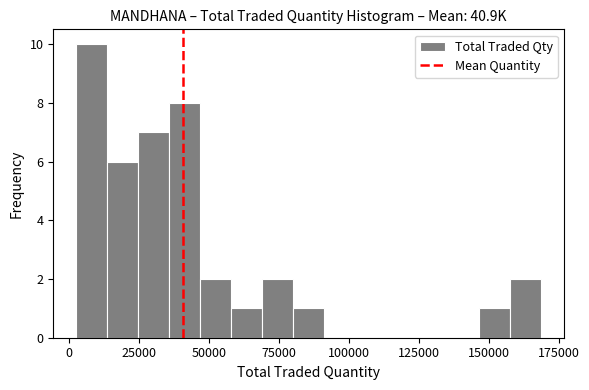

Around what value on the x-axis is the tallest bar? Give the approximate position of its centre, as read against the axis.

10000